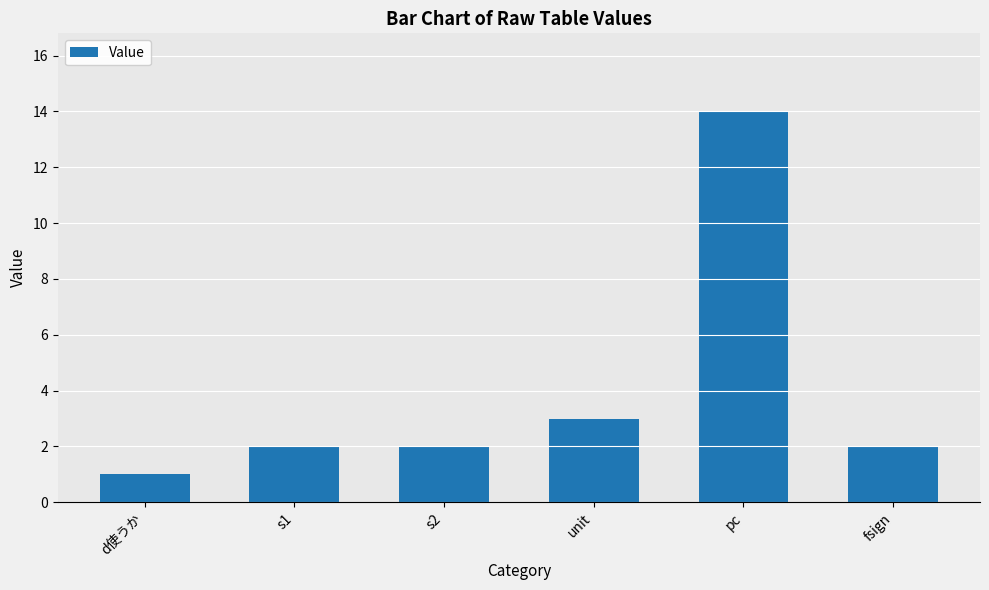

Reading left to right, transcribe all the data shown in this chart.

d使うか=1	s1=2	s2=2	unit=3	pc=14	fsign=2